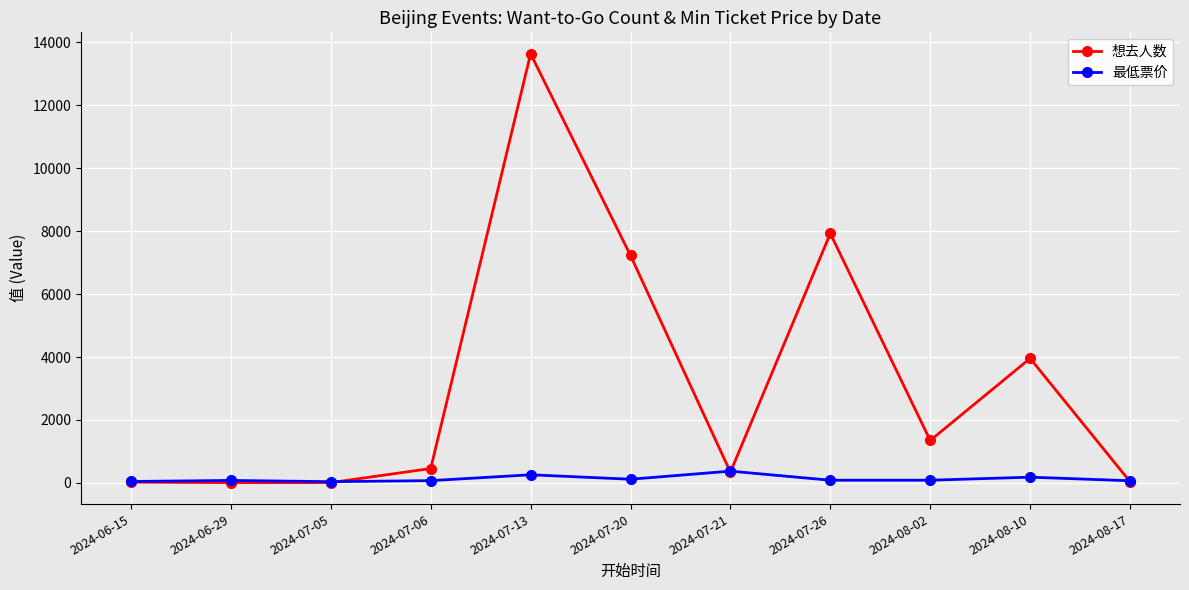

What is the lowest value of the 想去人数 series?

8.0